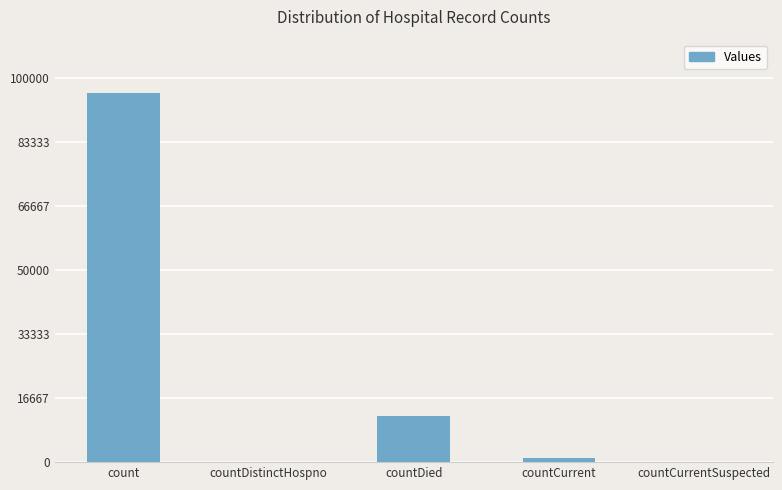

Which label corresponds to the largest value in the chart?

count